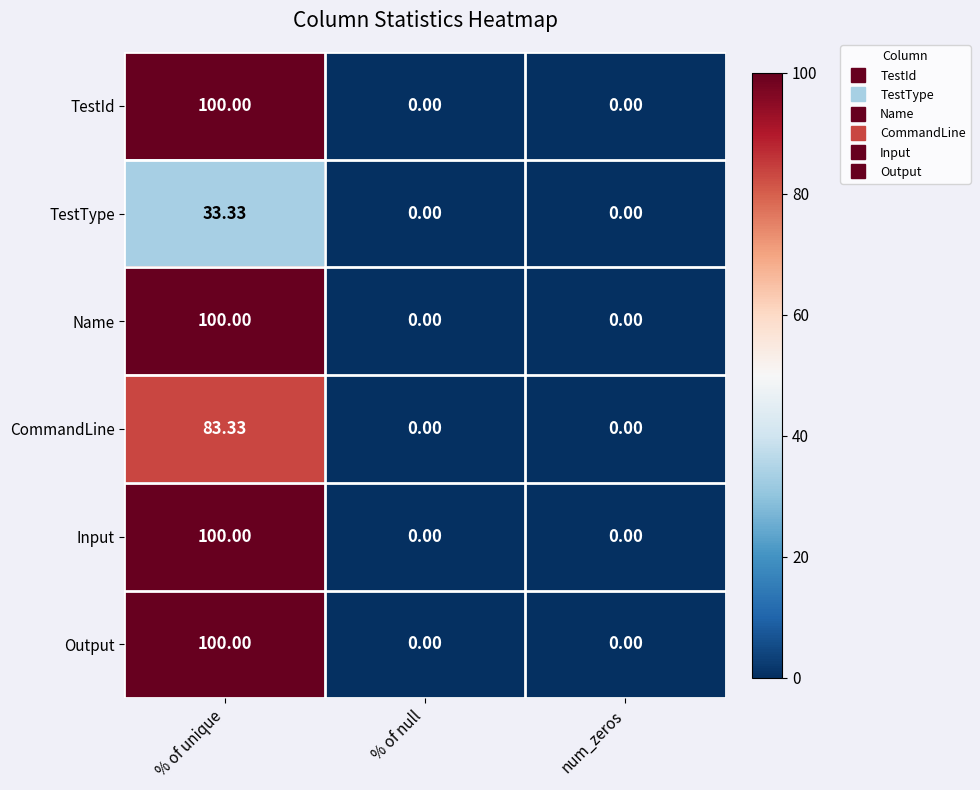

At which category is the sum across all series the highest?

% of unique